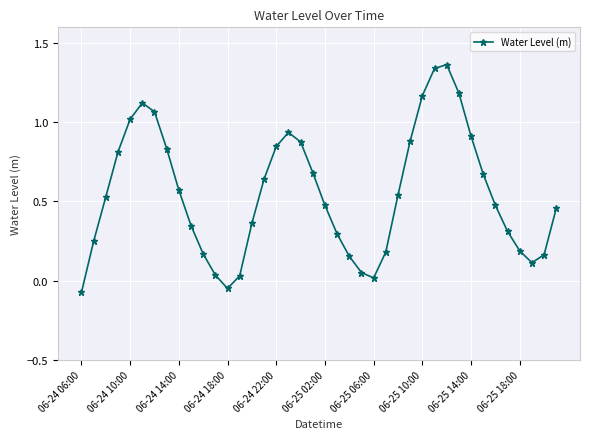

How many lines are shown in the chart?

1